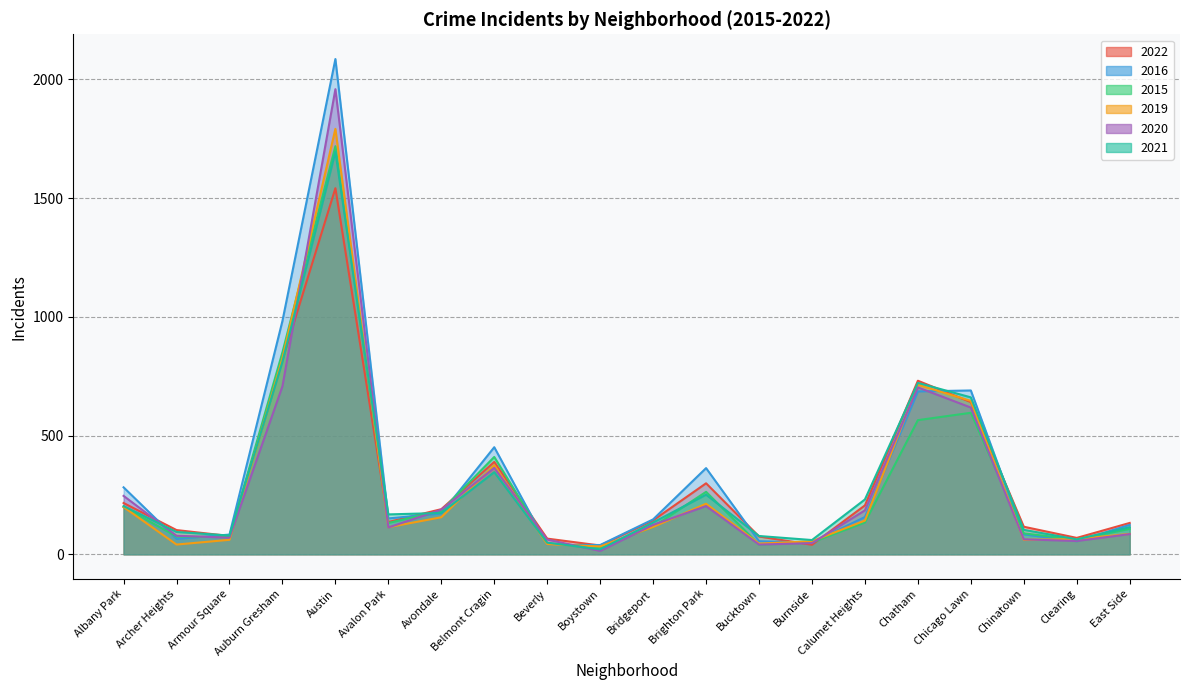

True or false: 2015 and 2019 intersect in this chart.

True